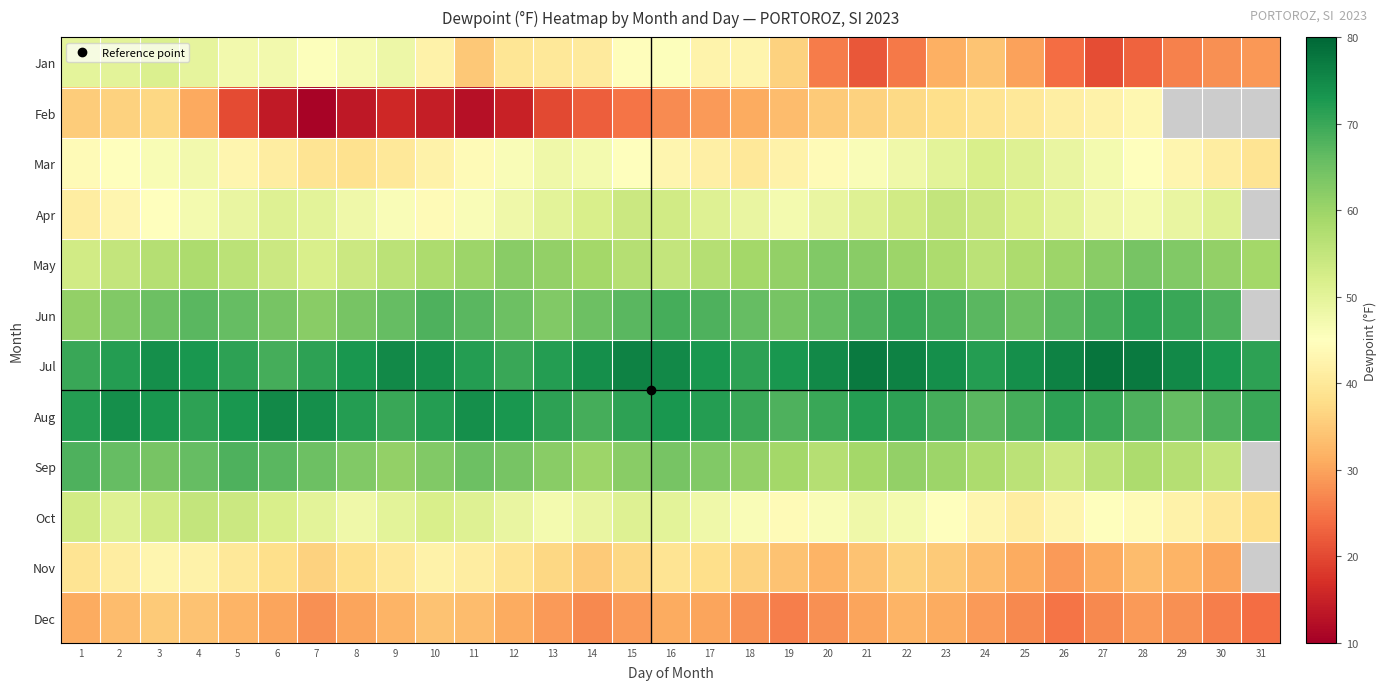

Rank the series by their maximum value, from lowest to highest.

Dec, Nov, Feb, Jan, Mar, Apr, Oct, May, Sep, Jun, Aug, Jul